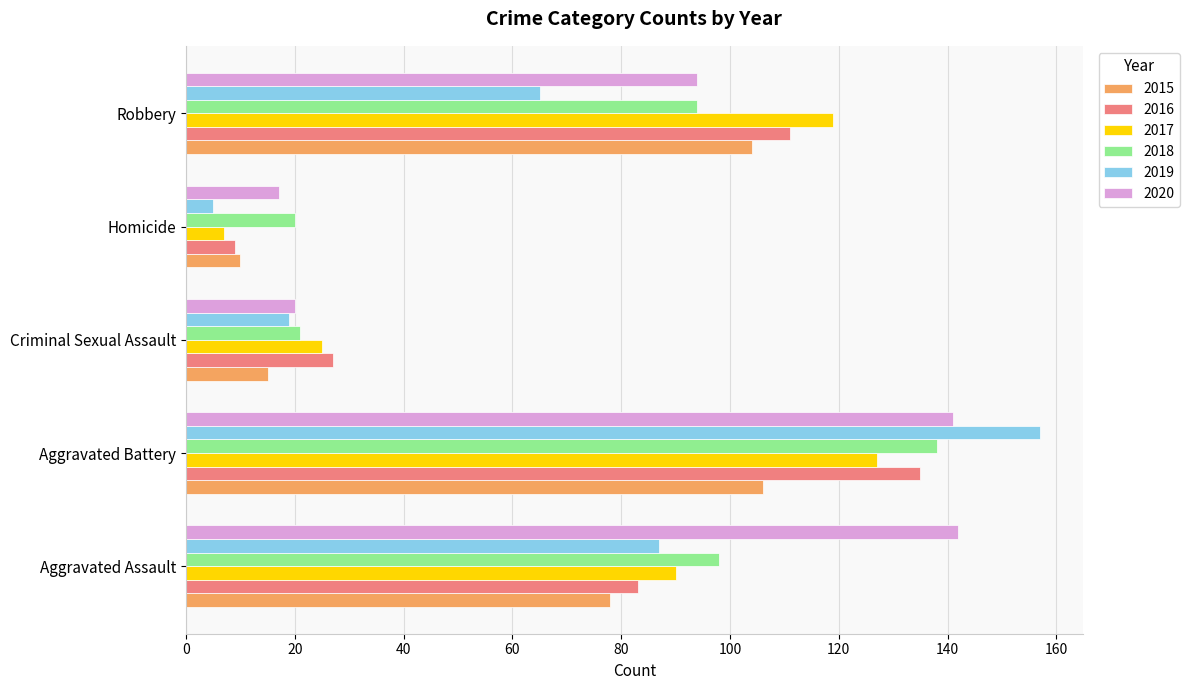

Rank the categories by 2019 value from highest to lowest.

Aggravated Battery, Aggravated Assault, Robbery, Criminal Sexual Assault, Homicide